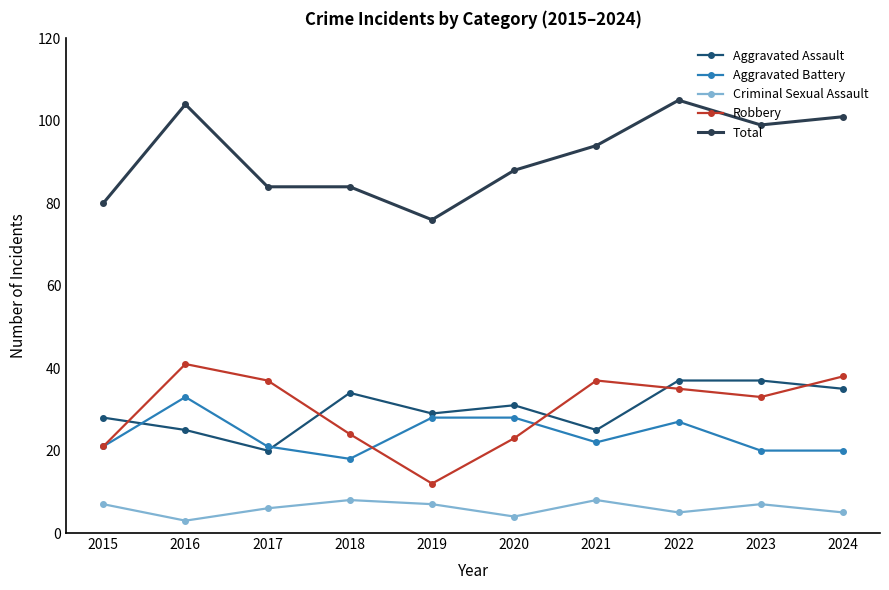

What is the total value across all series at 2019?

152